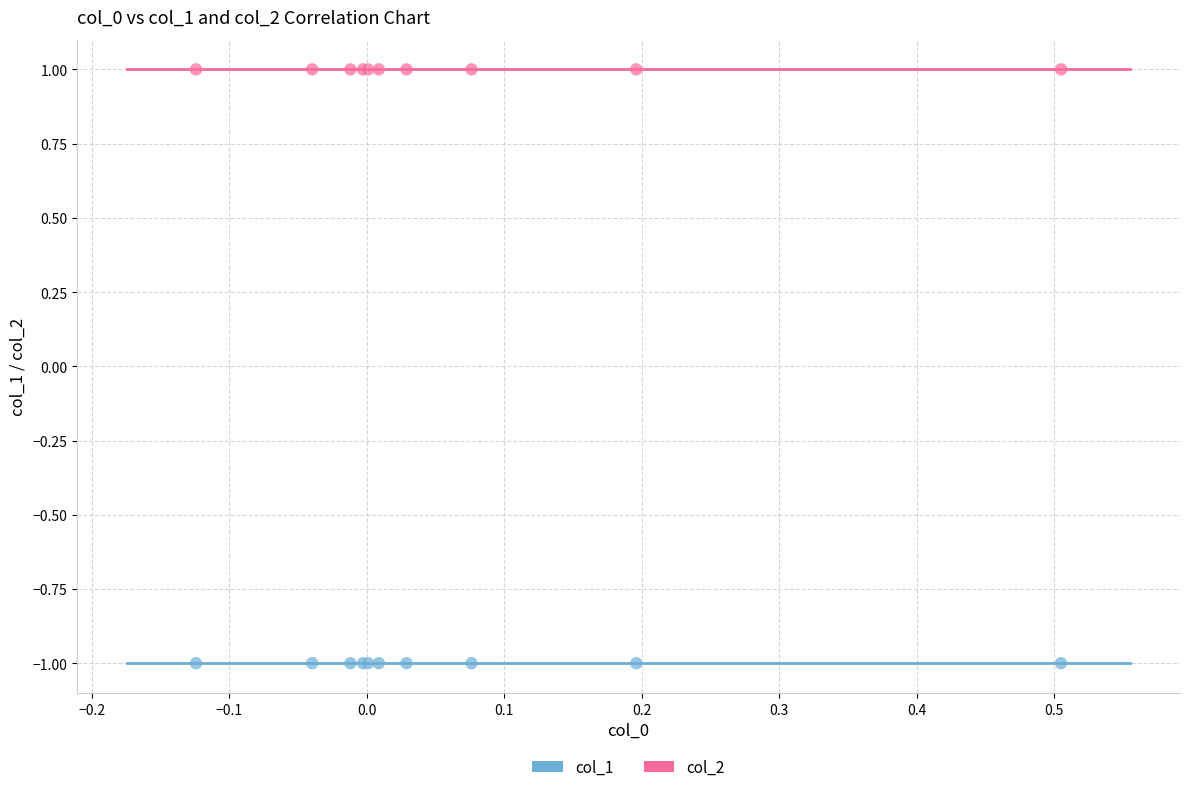

Which series reaches the maximum Y coordinate?

col_2